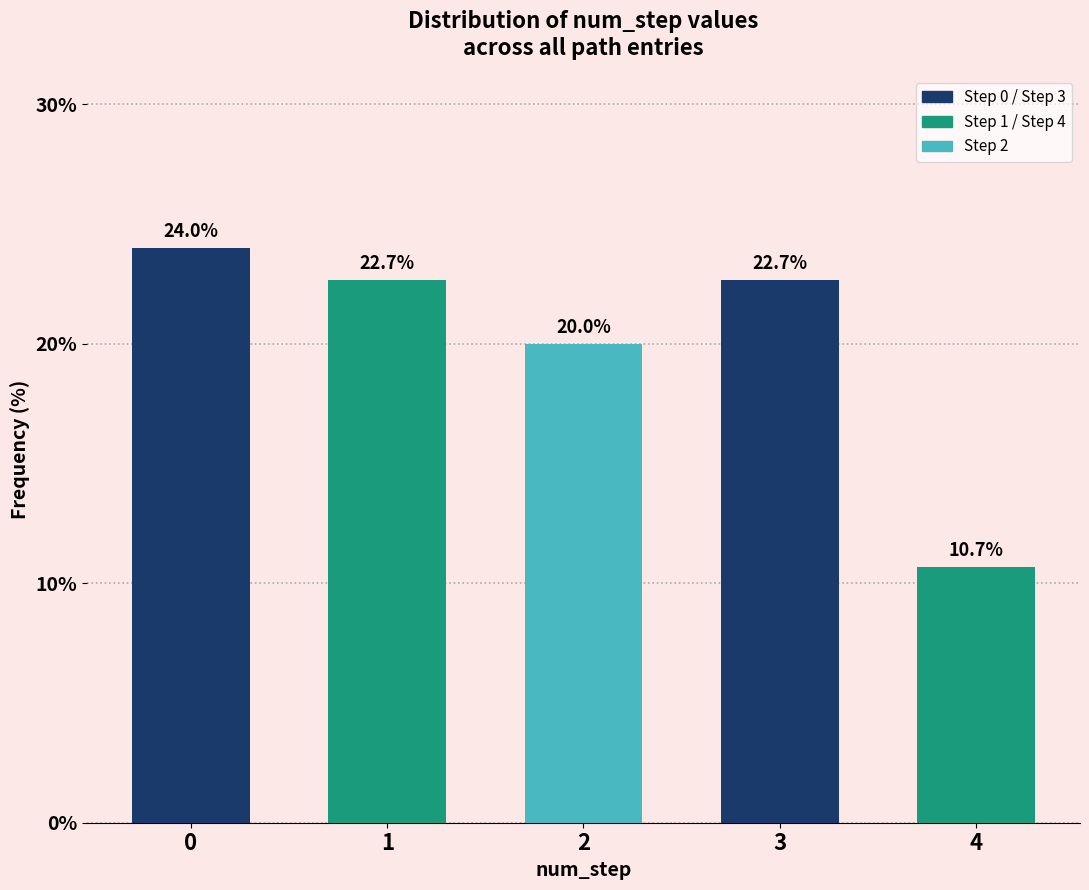

Reading right to left, extract all data points from this chart.

10.7	22.7	20.0	22.7	24.0